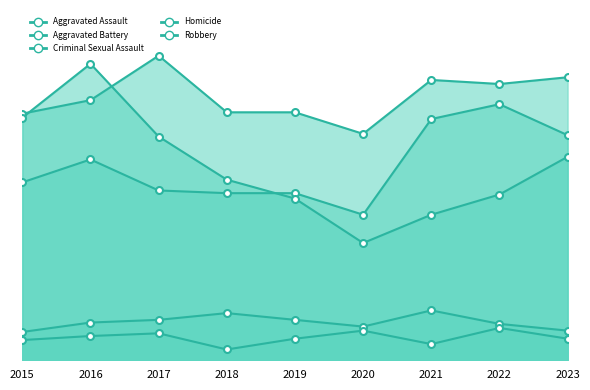

How many interior local peaks does the Aggravated Assault series have?

2